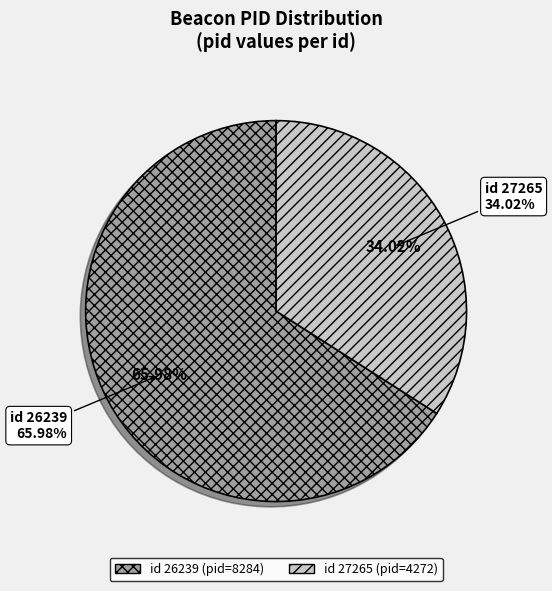

Do 27265 and 26239 together represent more than half of the pie?

Yes